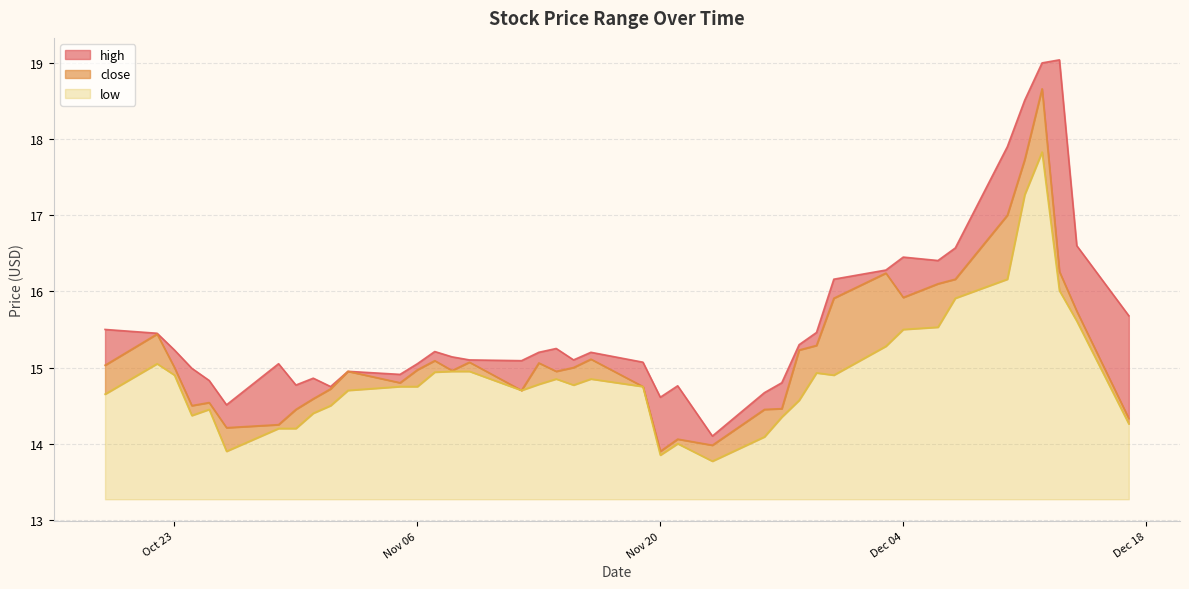

At how many categories does at least one series exceed 16?

10